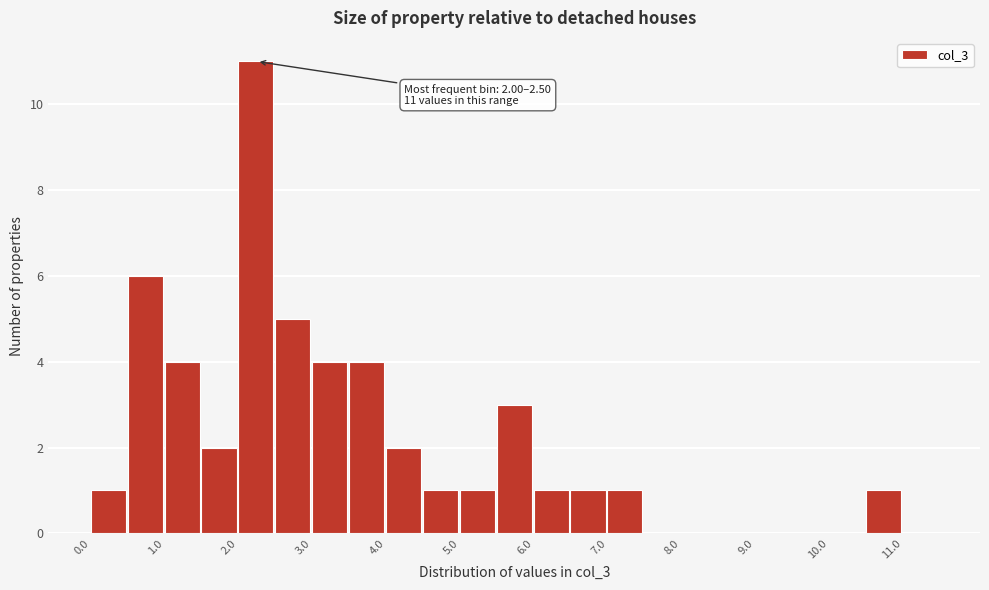

Which range on the x-axis has the tallest bar?

2.0 to 2.5